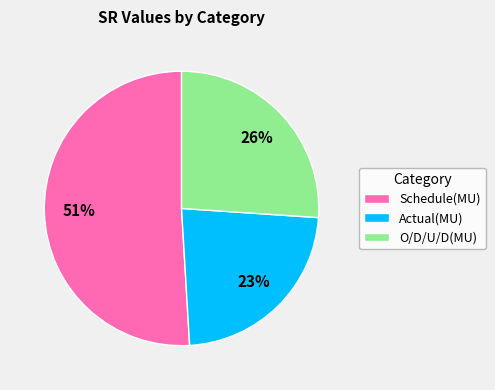

To the nearest percent, what portion does Schedule(MU) represent?

51%